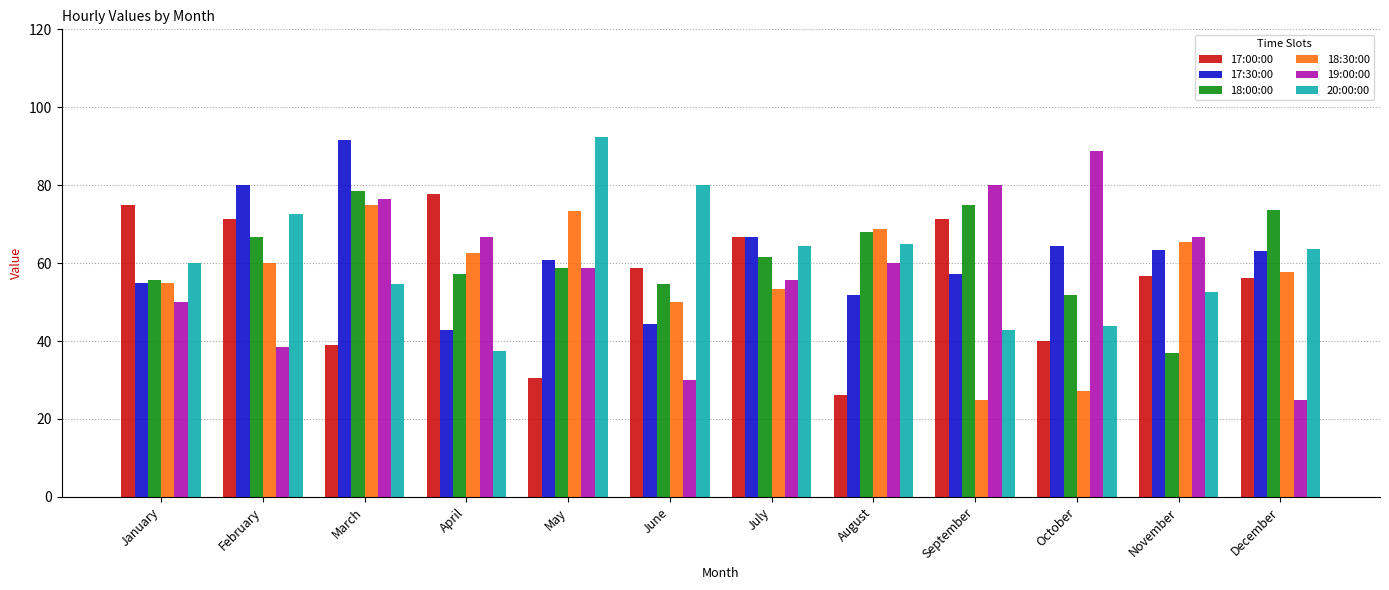

What is the sum of all 17:00:00 values?

669.5